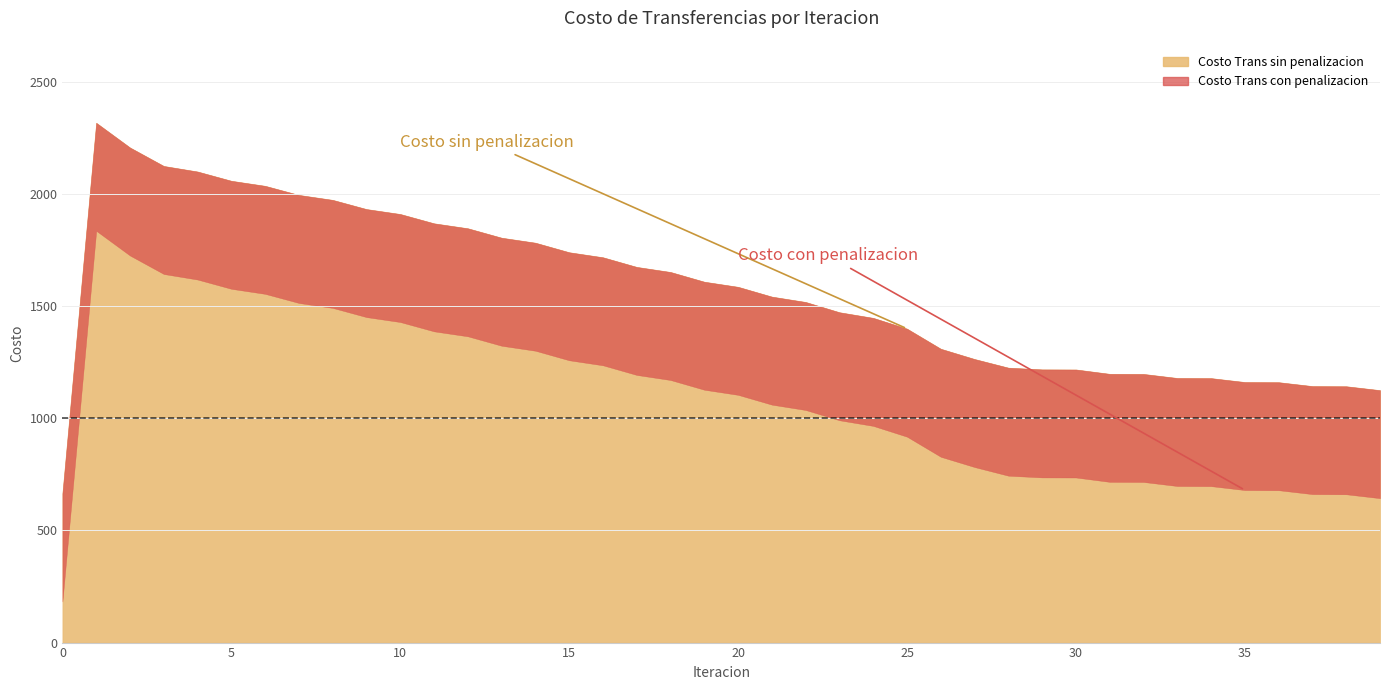

At which label does Costo Trans sin penalizacion first exceed 1586?

1